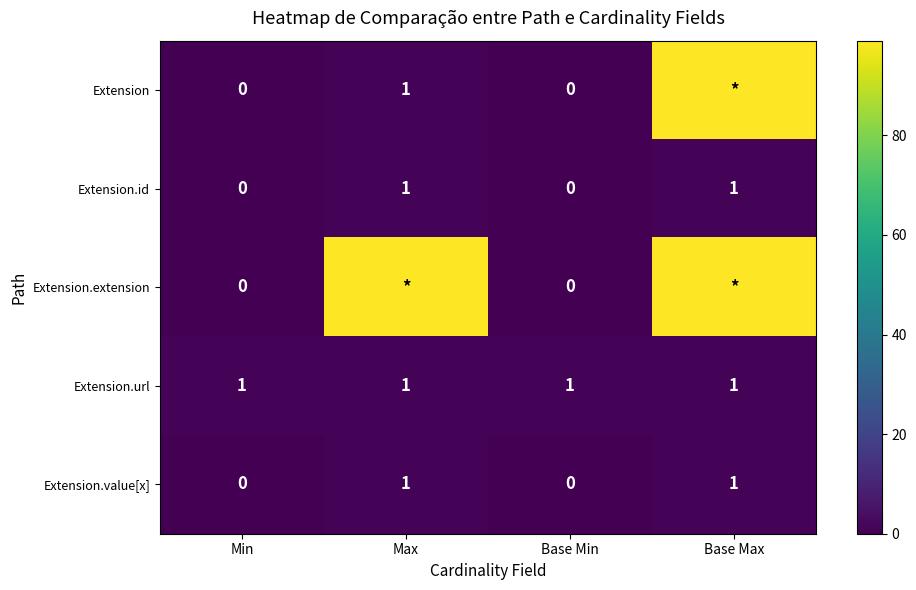

Is the value of Extension.url at Base Max greater than the value of Extension.extension at Min?

Yes